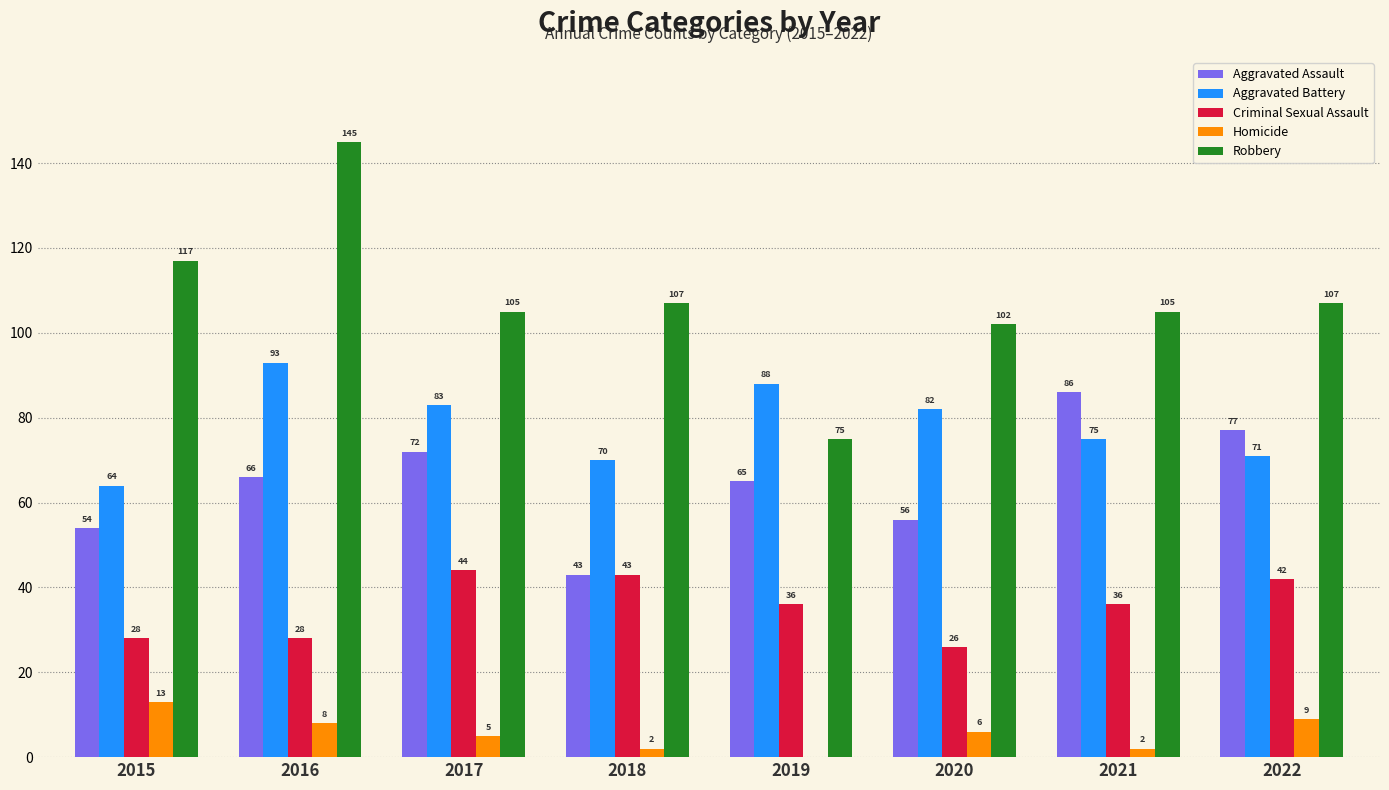

What is the total value across all series at 2018?

265